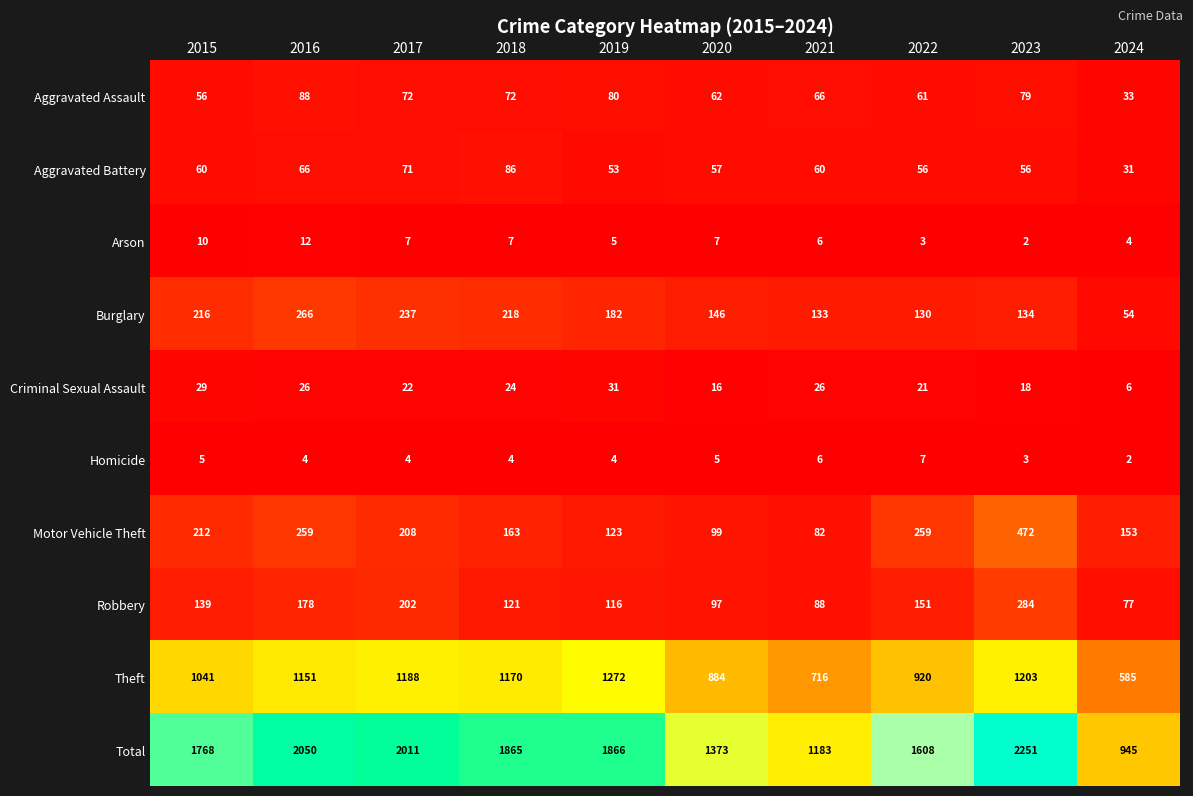

What is the total value across all series at 2019?

3732